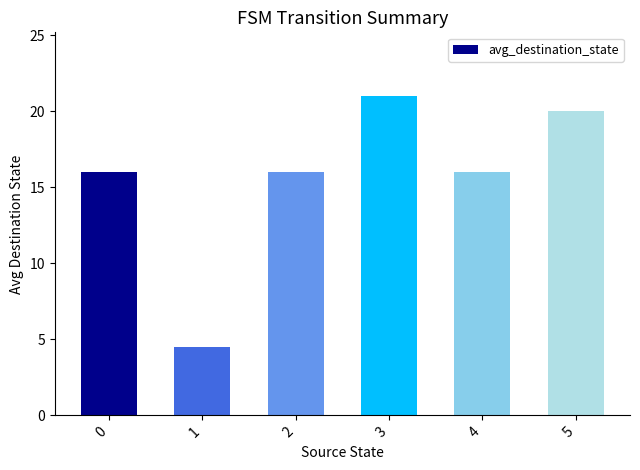

What is the change in value from 0 to 5?

+4.0